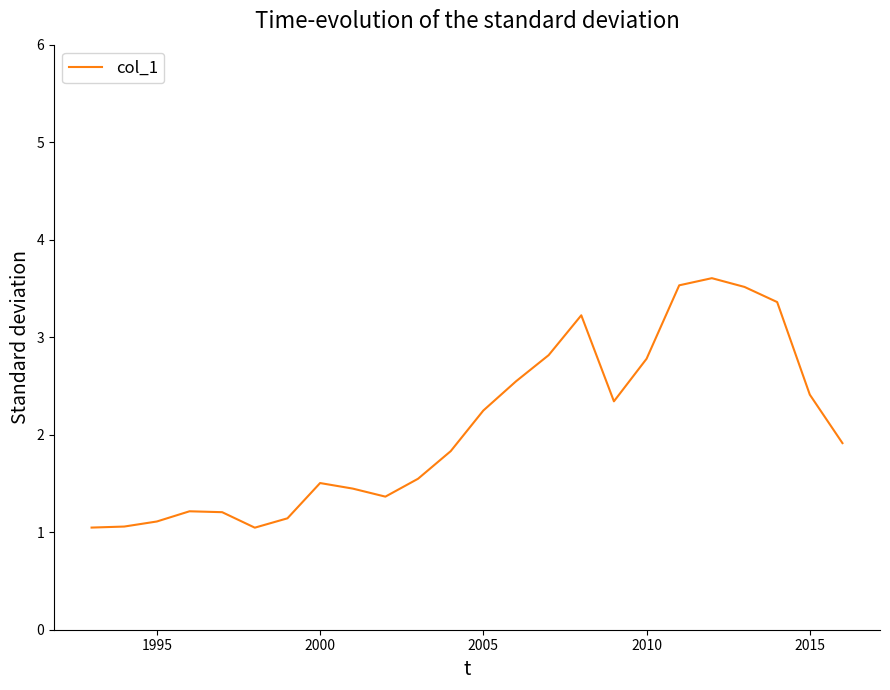

What is the smallest value displayed?

1.0